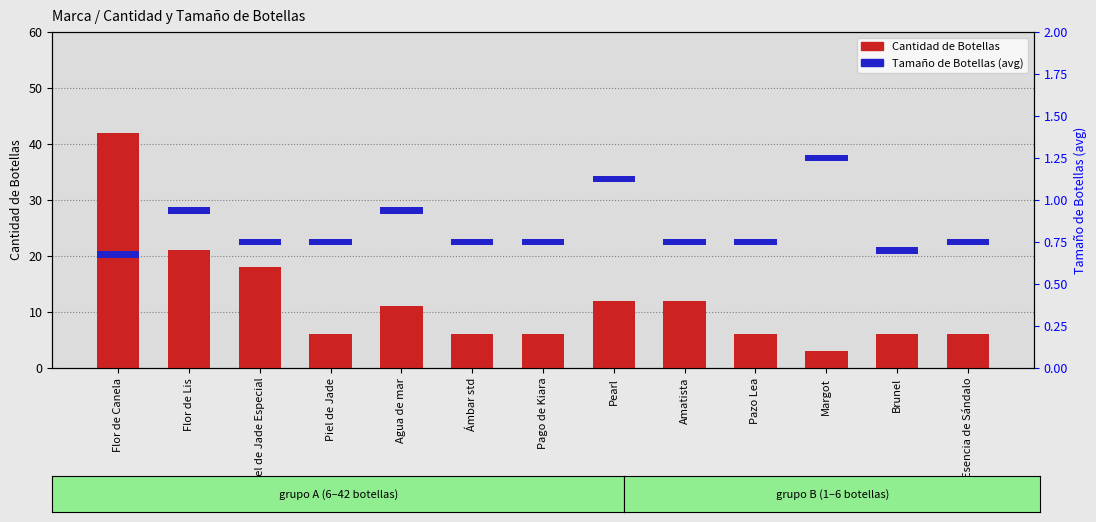

How many values in the Cantidad de Botellas series exceed 6?

6